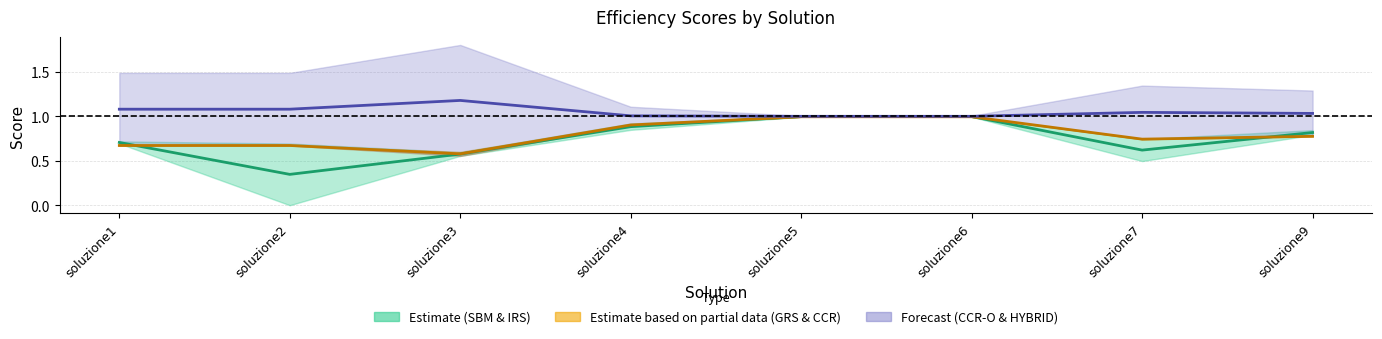

True or false: Estimate (SBM & IRS) and Forecast (CCR-O & HYBRID) cross at least once.

False